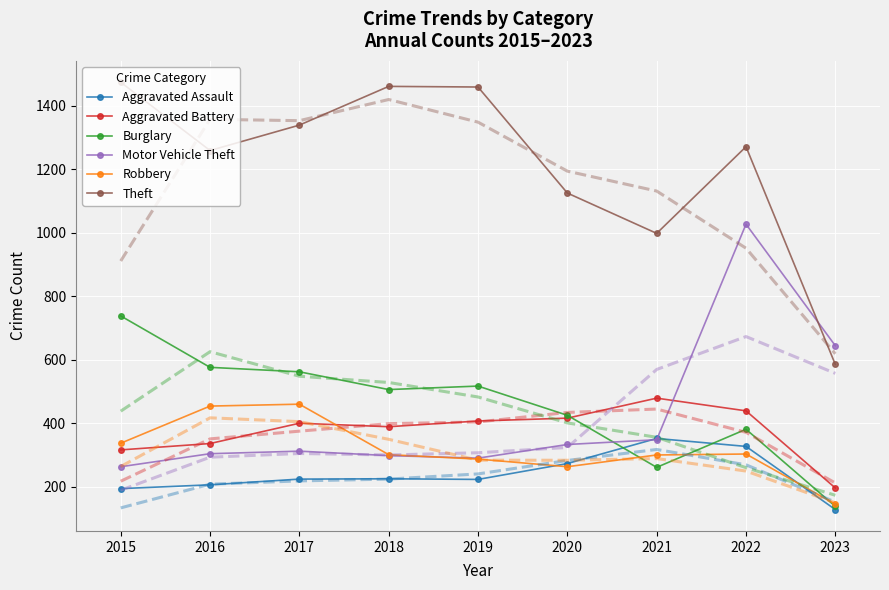

What are all the series names shown in the legend?

Aggravated Assault, Aggravated Battery, Burglary, Motor Vehicle Theft, Robbery, Theft